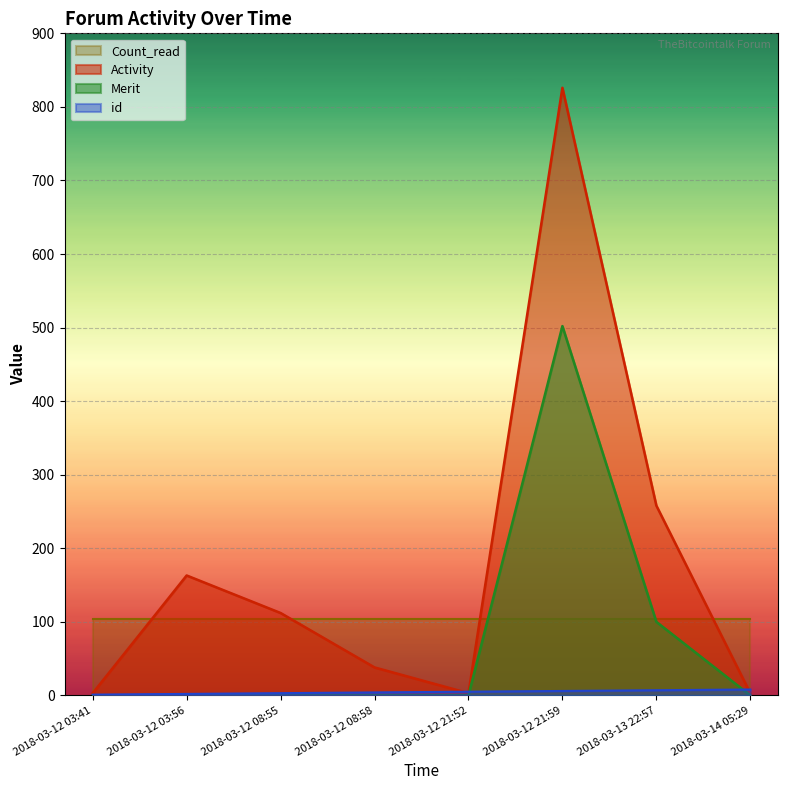

Count the number of data series in this chart.

4